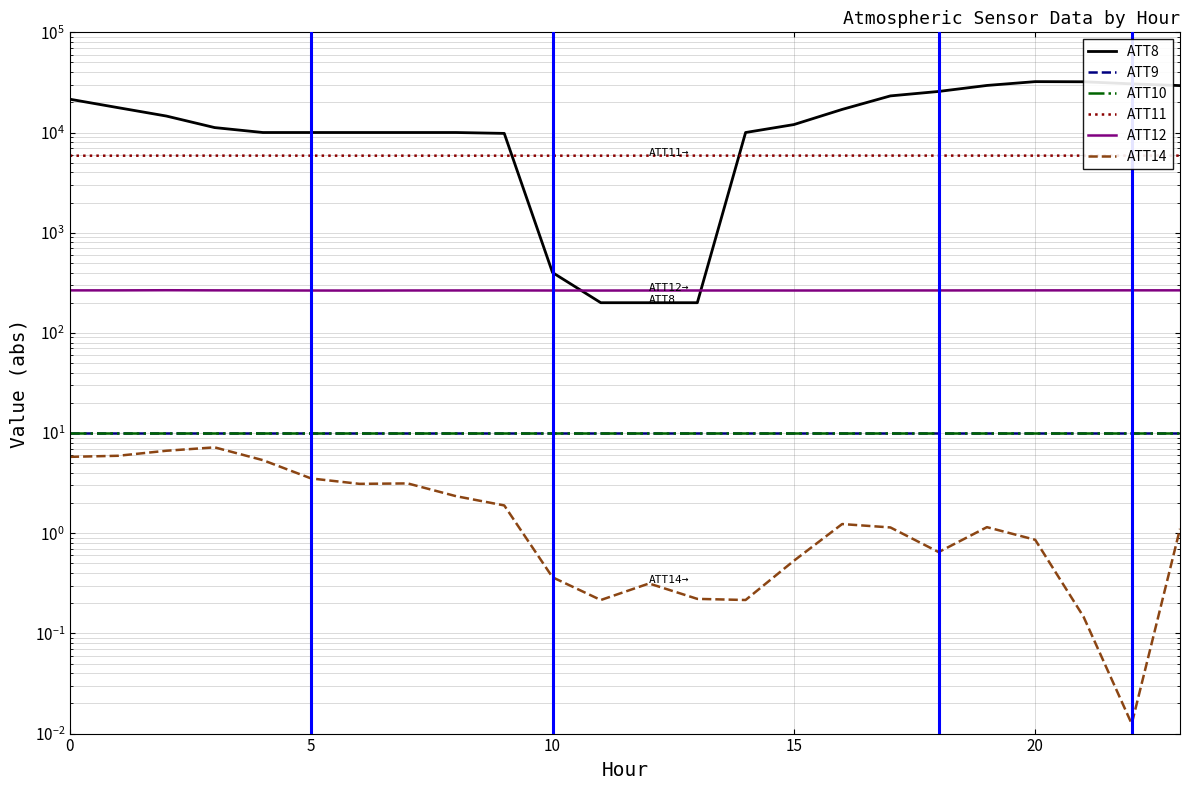

At how many categories does at least one series exceed 26375?

5